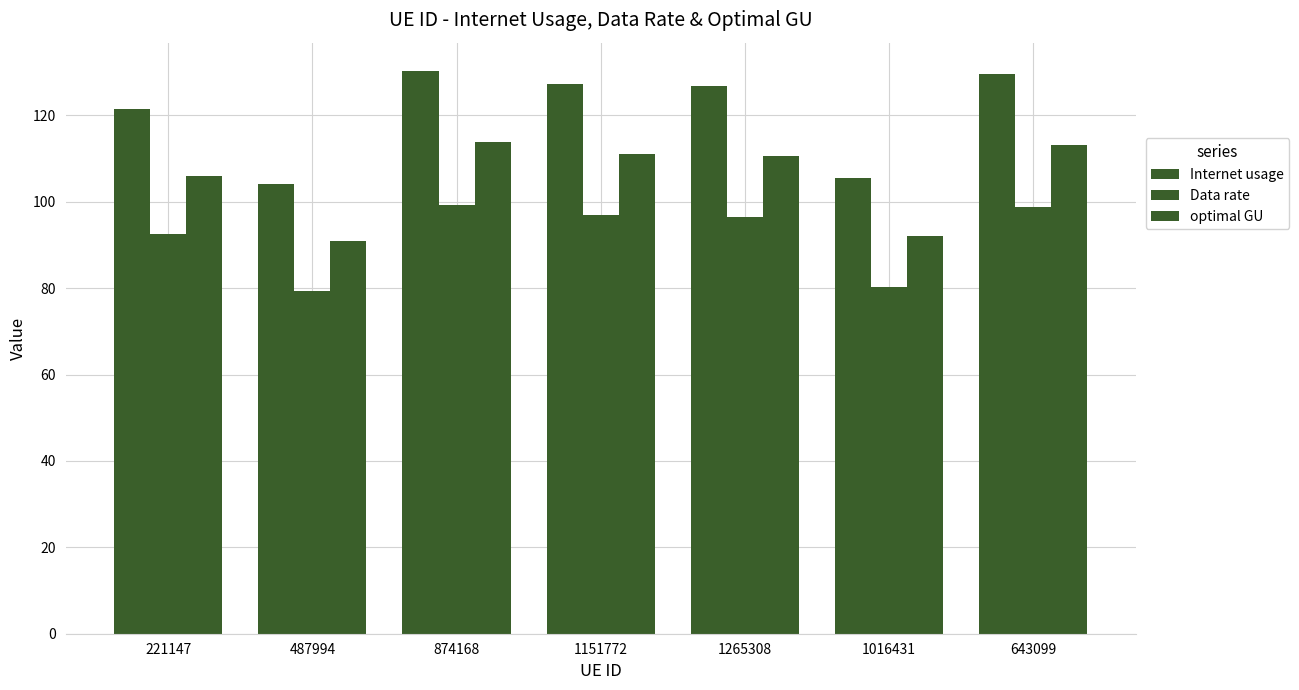

Which category has the lowest value in the Data rate series?

487994